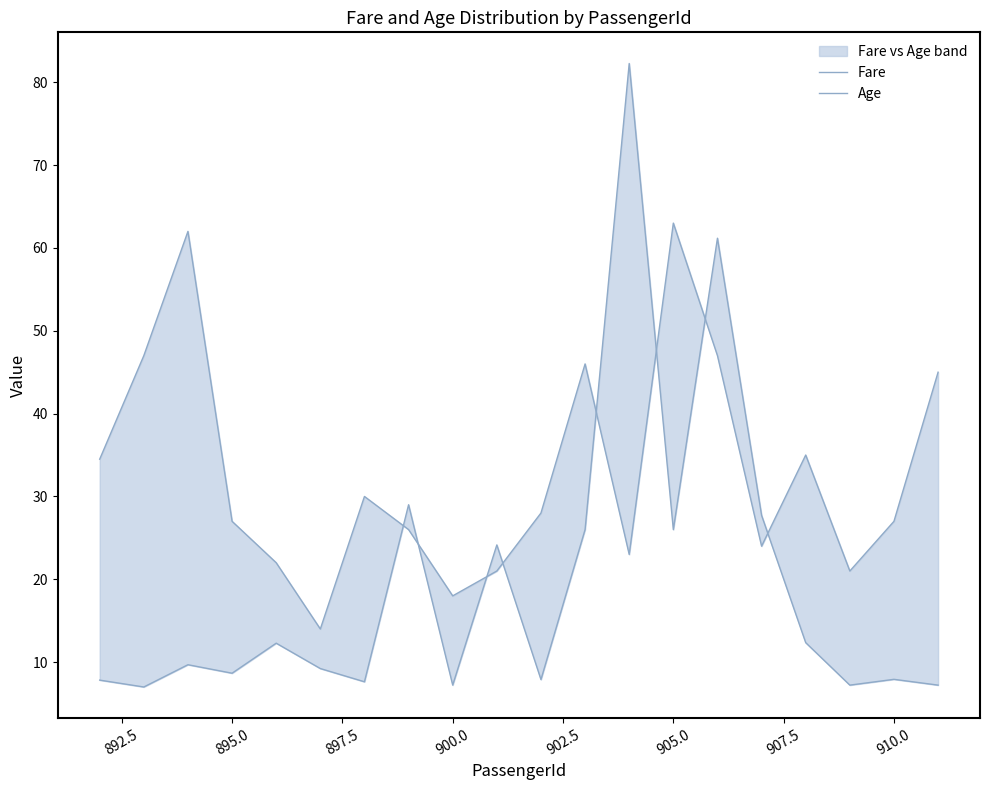

Rank the series at 905.0 from highest to lowest value.

Age, Fare